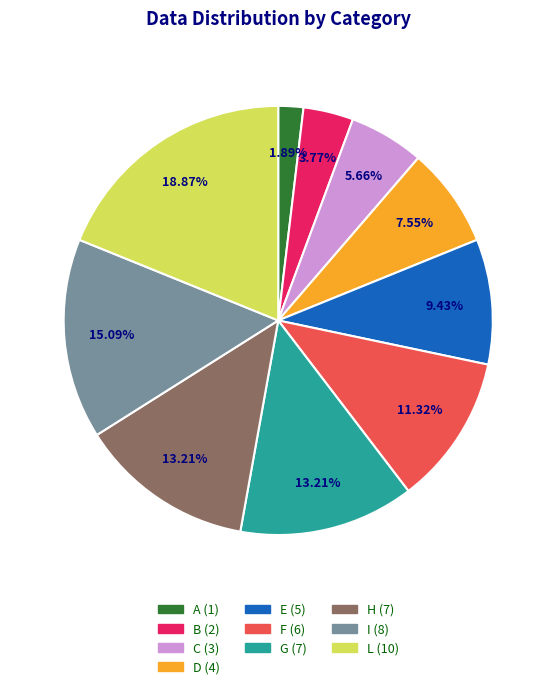

What percentage is the D slice, to the nearest percent?

8%